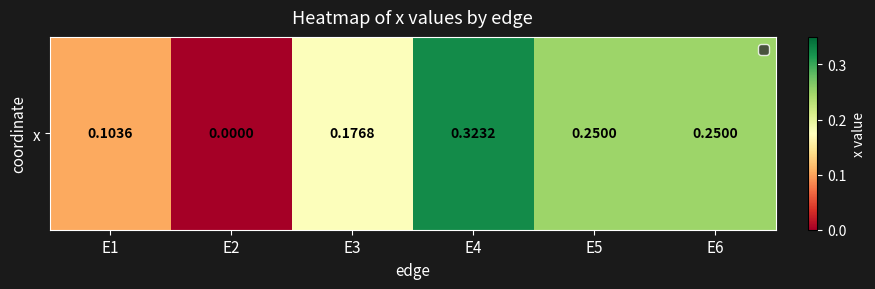

List the labels in order of value, smallest first.

E2, E1, E3, E5, E6, E4